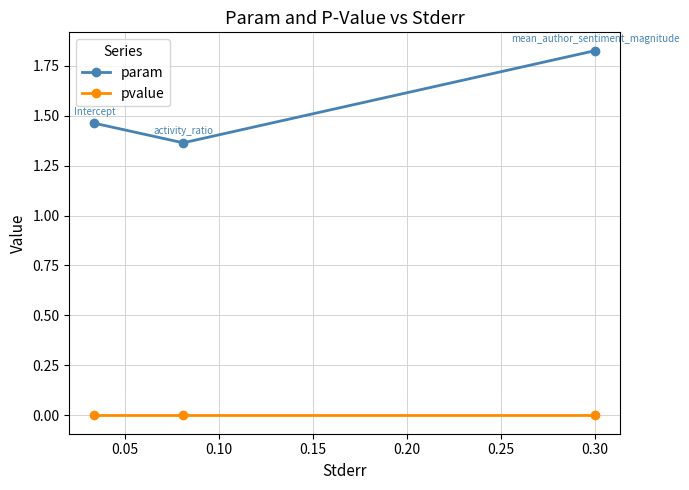

What is the sum of all param values?

4.6